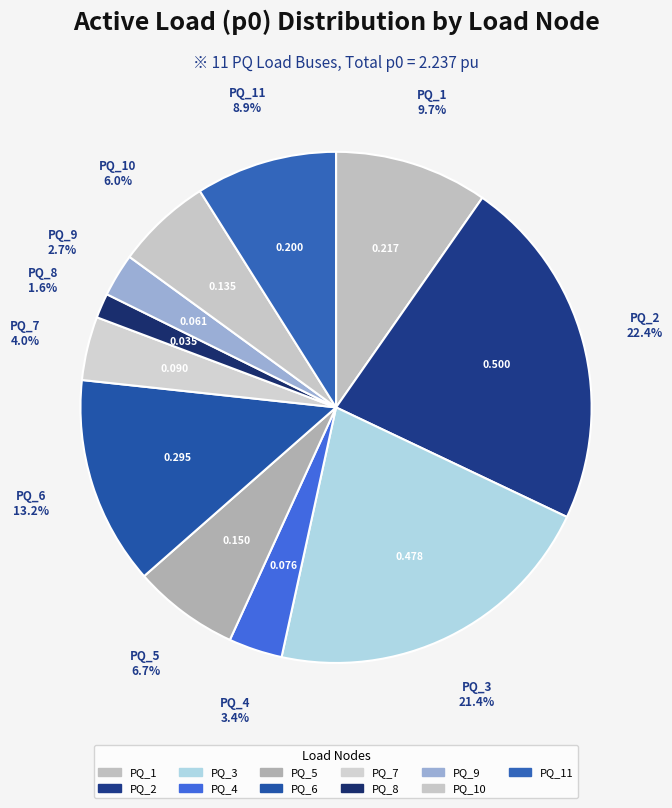

How many slices are in this pie chart?

11